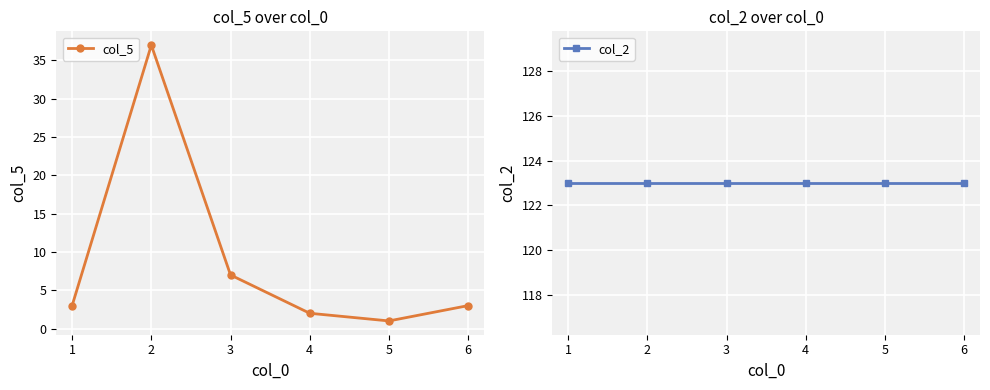

Where is col_5 nearest to the value 19?

3